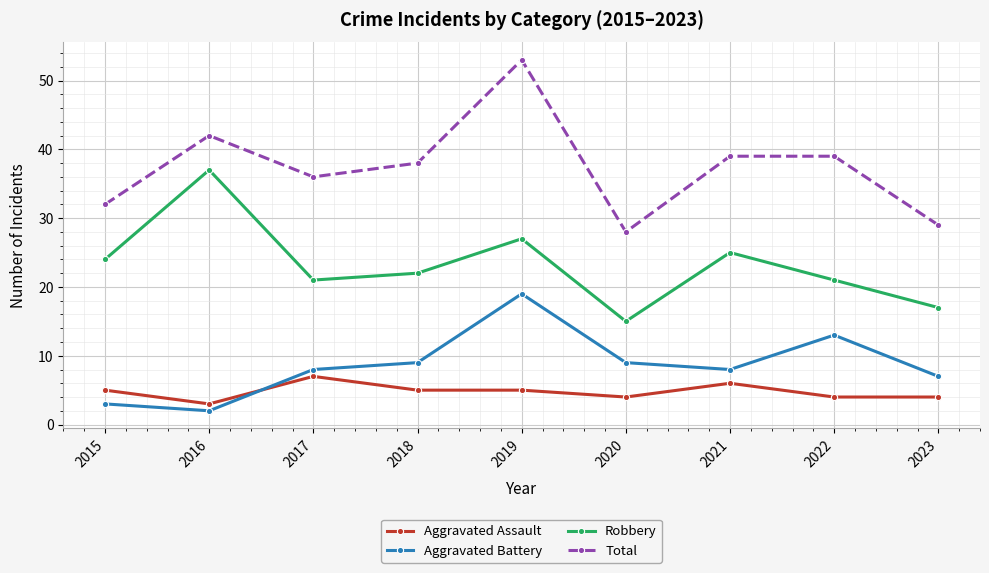

What is the smallest value displayed?

2